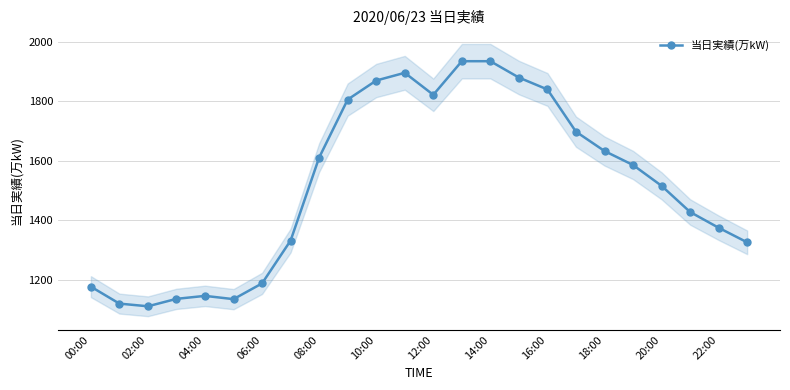

How many interior local valleys does the 当日実績(万kW) series have?

3